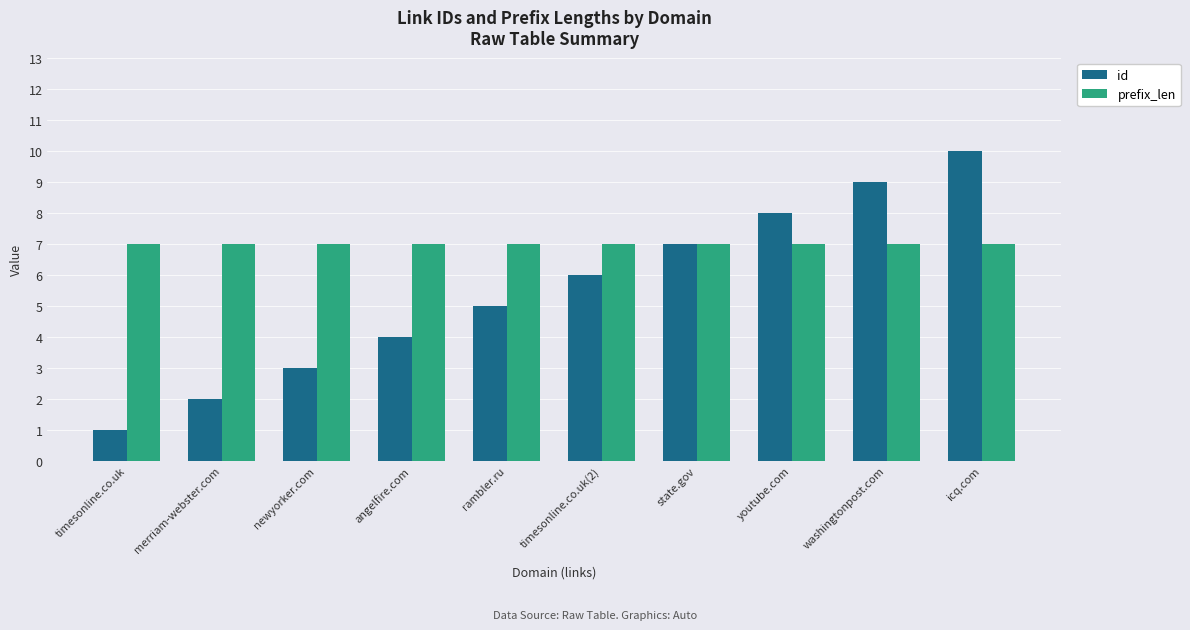

Which series changed the most between timesonline.co.uk and state.gov?

id